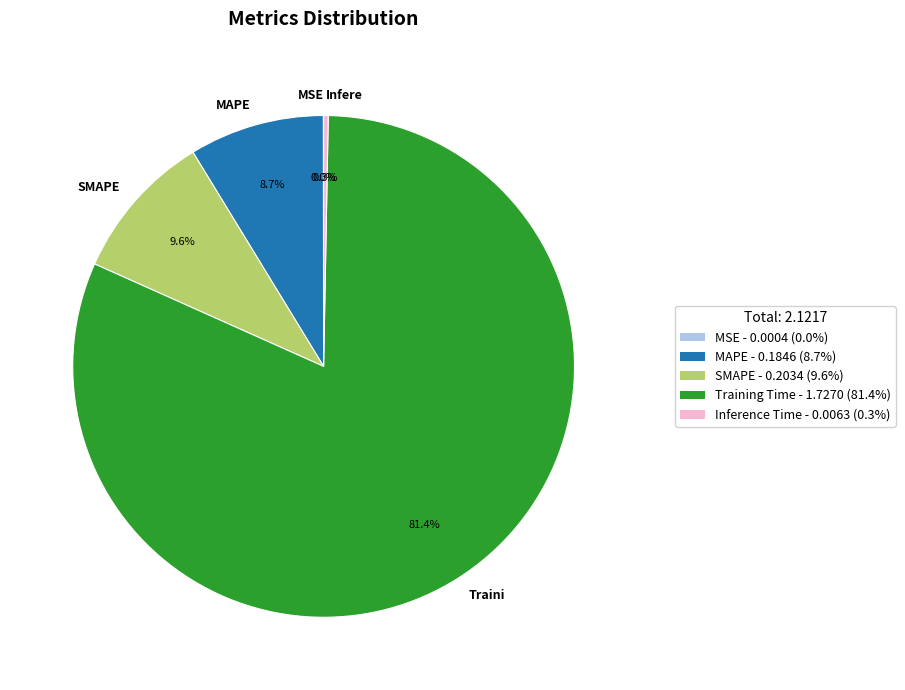

Which category has the biggest portion of the pie?

Traini